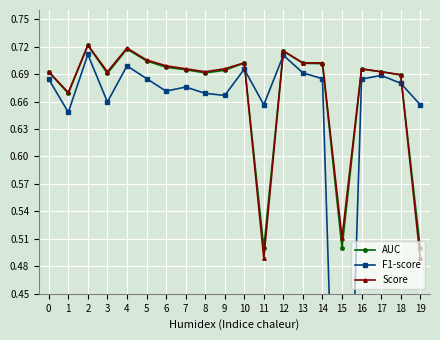

At how many categories does at least one series exceed 0?

20